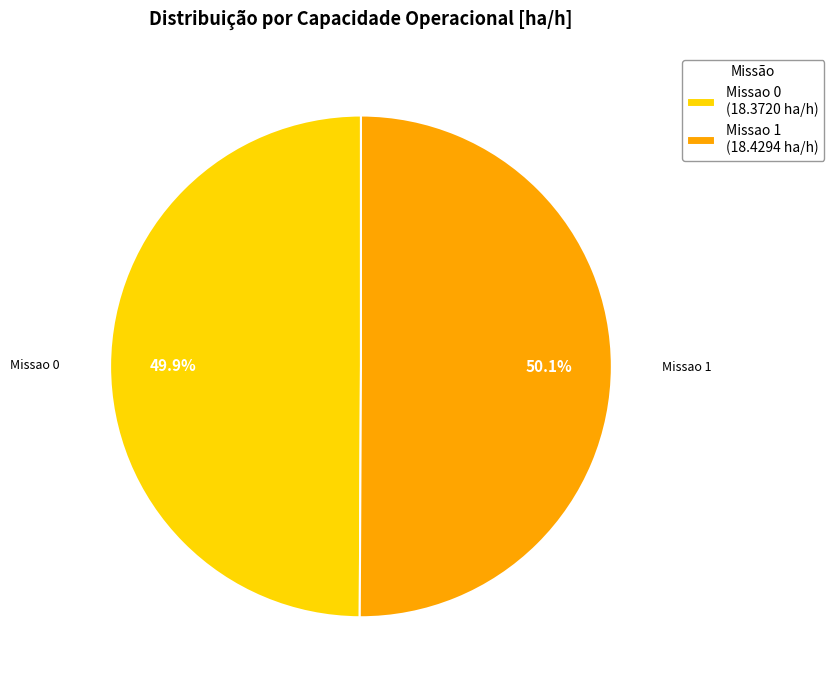

Does any single category account for the majority?

Yes